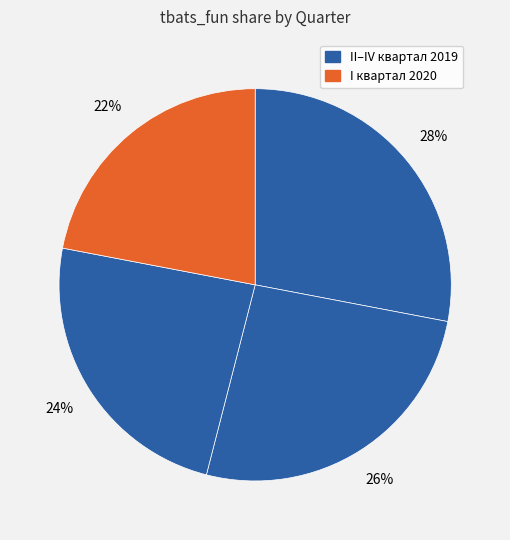

Rank the categories by value from lowest to highest.

I квартал 2020, IV квартал 2019, III квартал 2019, II квартал 2019